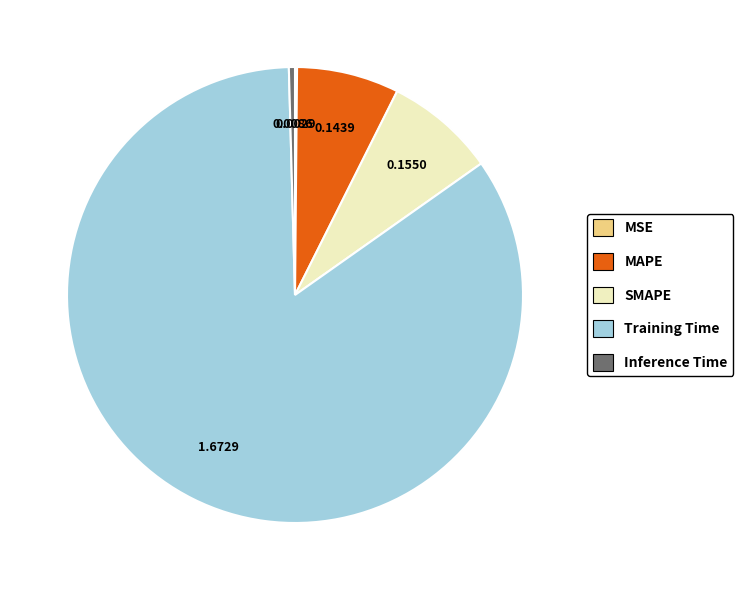

Do Training Time and SMAPE together represent more than half of the pie?

Yes